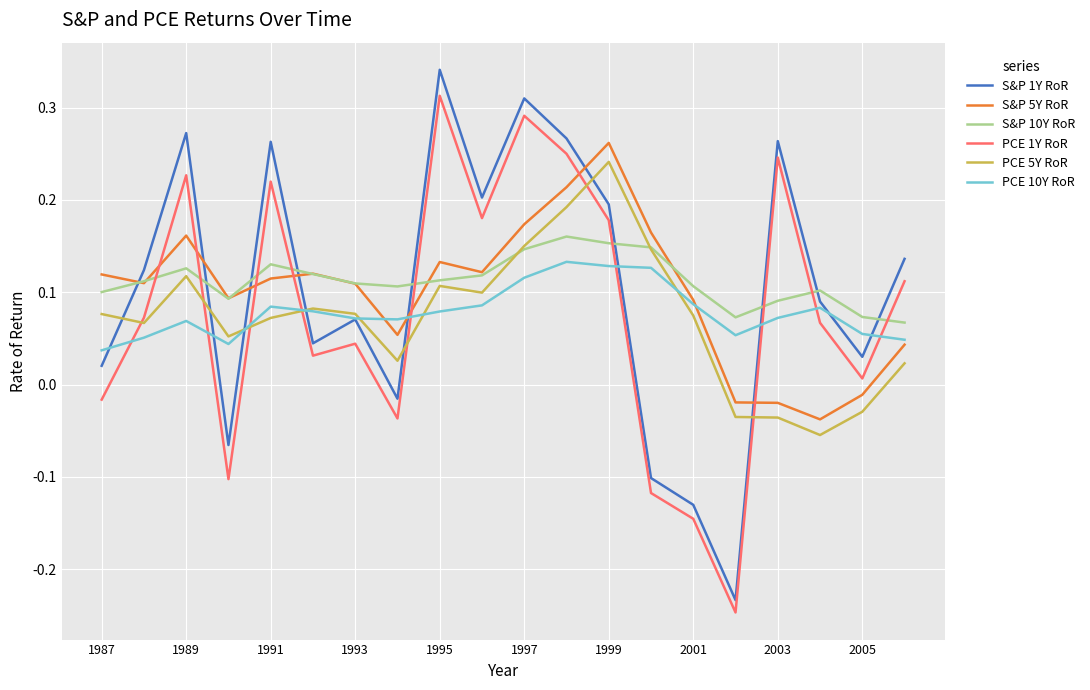

Which series has the widest spread of values?

S&P 1Y RoR